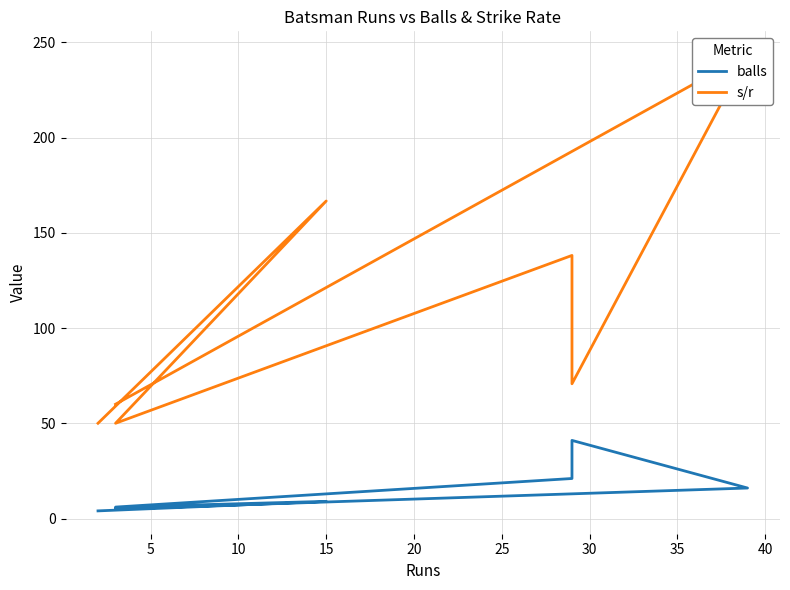

True or false: s/r and balls intersect in this chart.

False